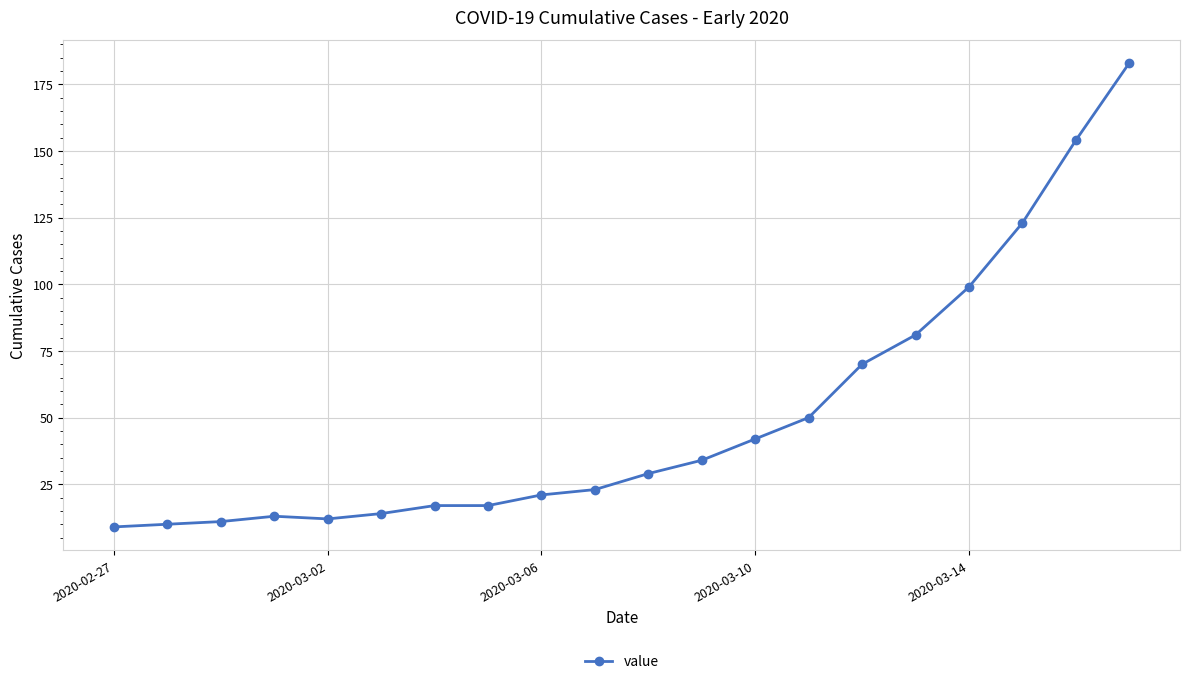

Count the number of data series in this chart.

1